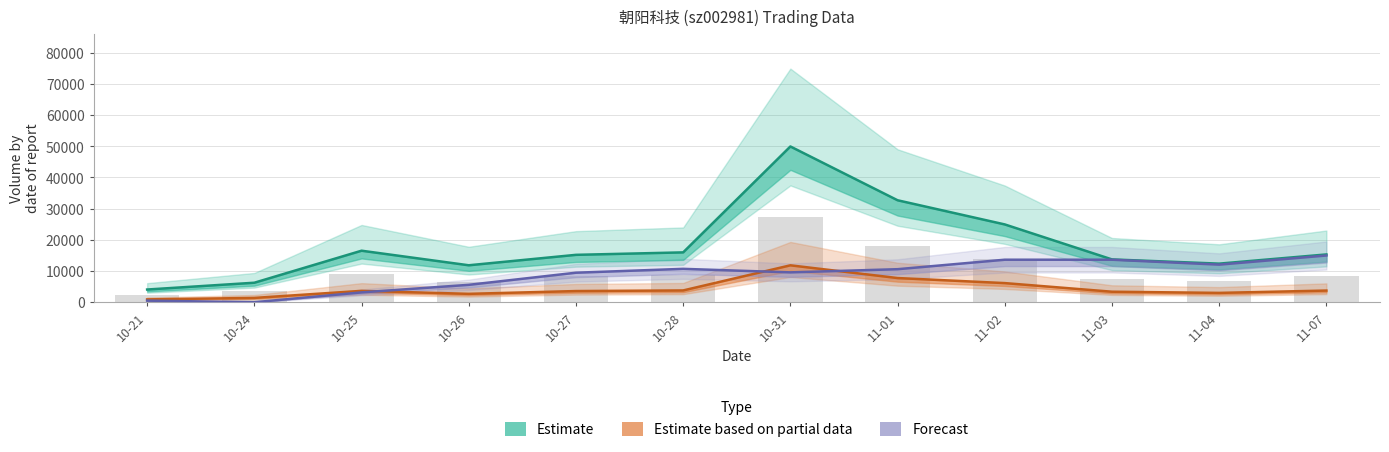

What is the value of the Estimate based on partial data bar at the 10th from the left?

3370.0